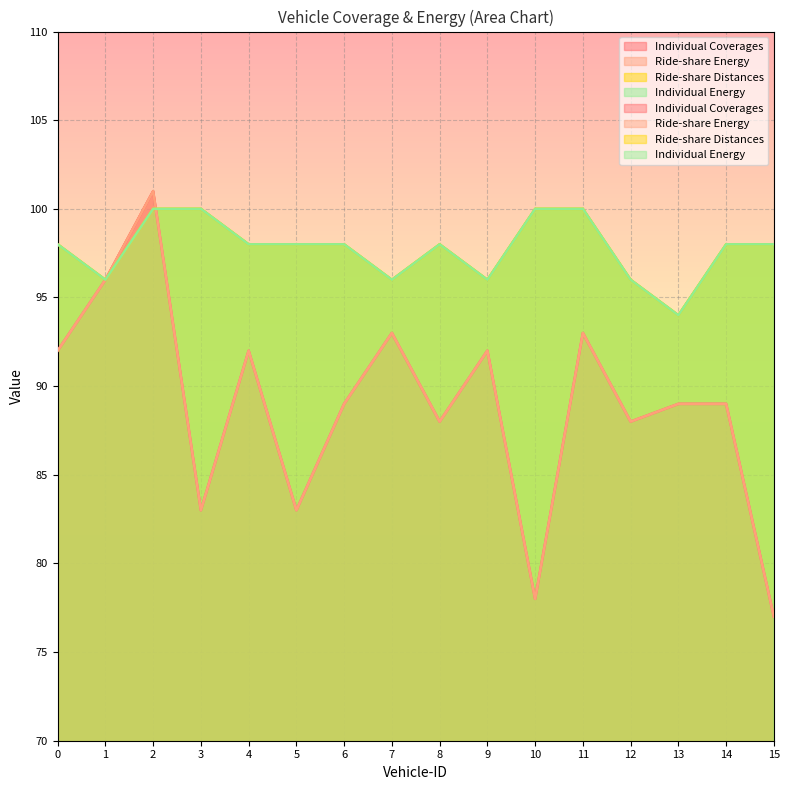

What is the difference between the second highest and second lowest values in the Individual Energy series?

4